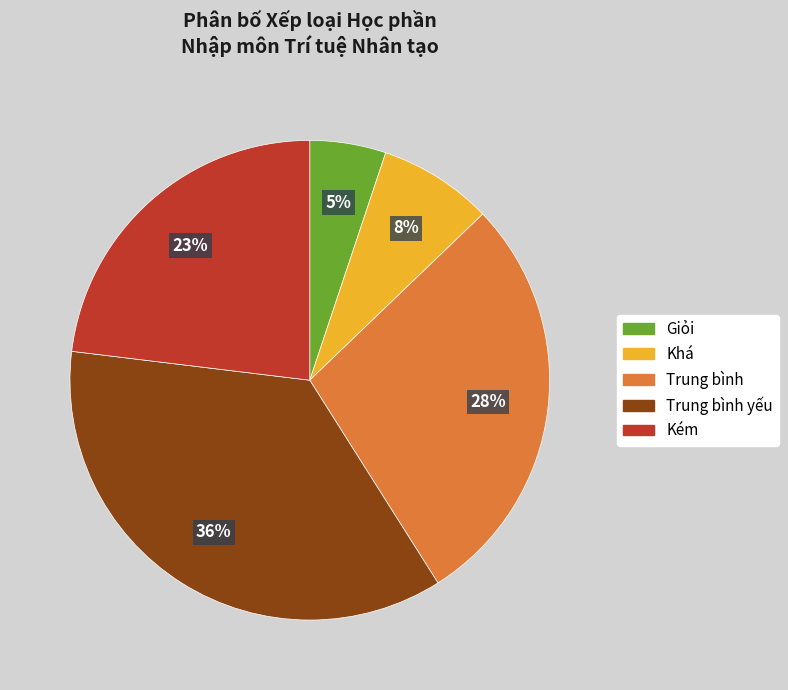

Is there a majority slice in this chart?

No